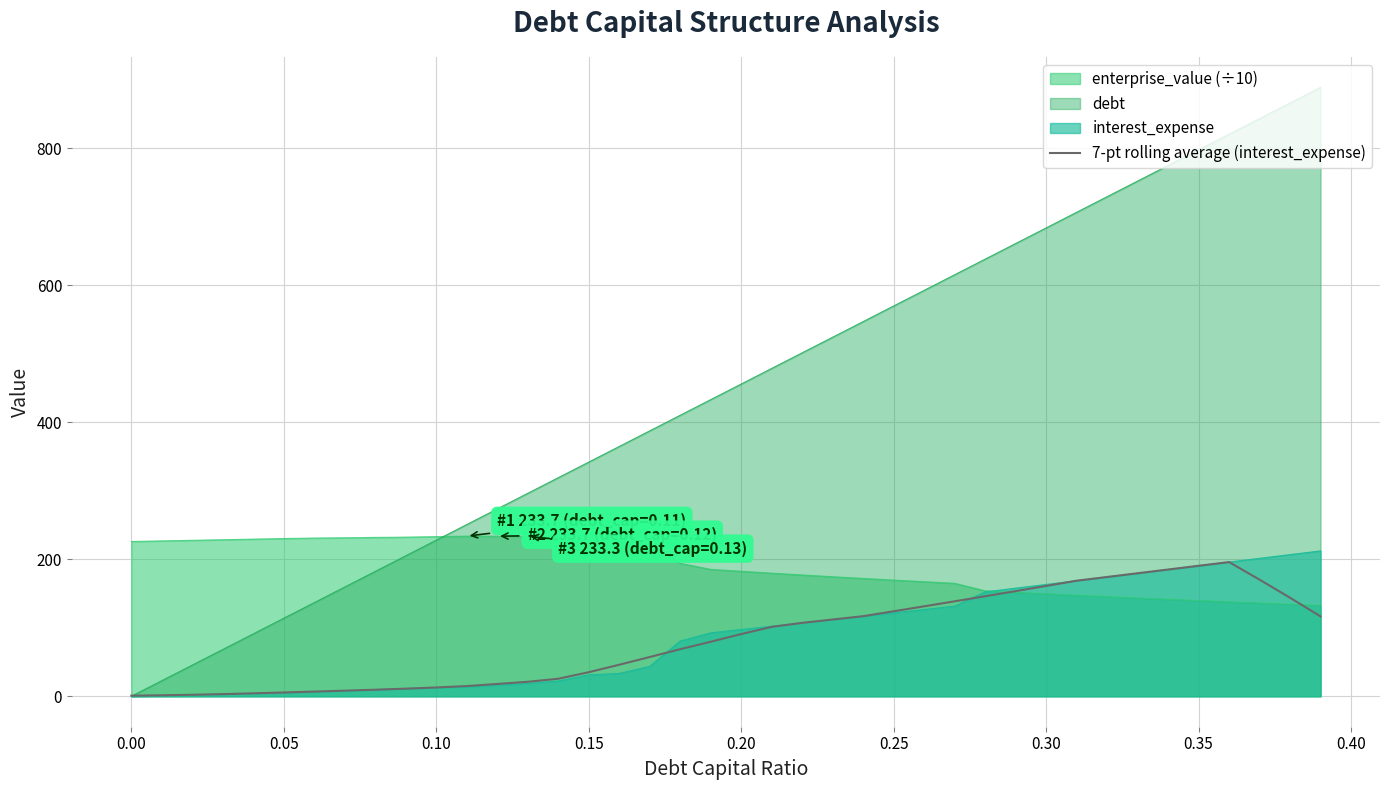

What is the maximum value shown in the chart?

888.6